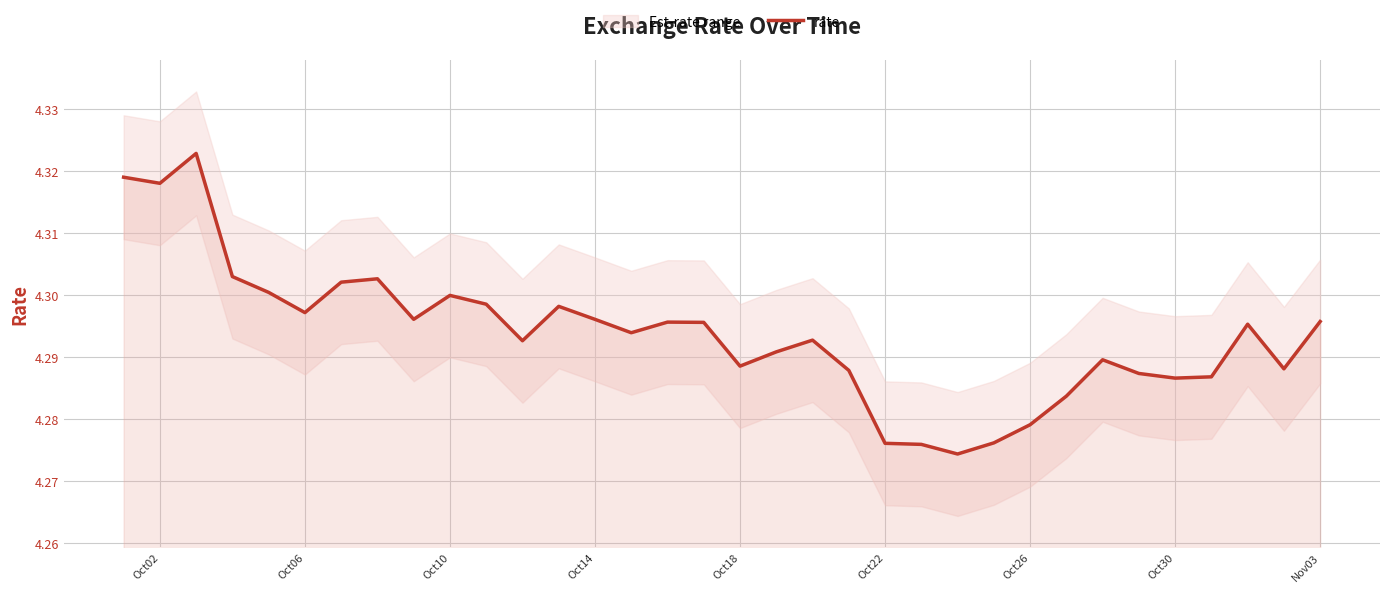

Does the chart display data point markers on the line(s)?

No